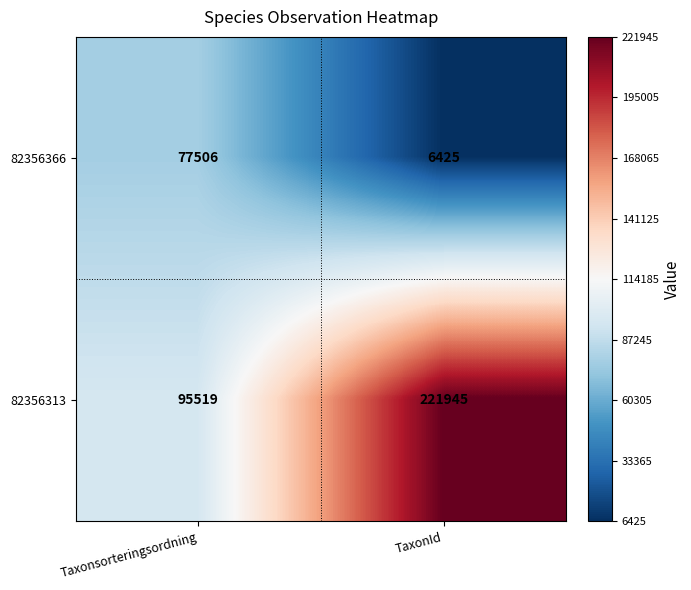

Reading left to right, what are all the values shown in this chart?

82356366: 77506	6425
82356313: 95519	221945